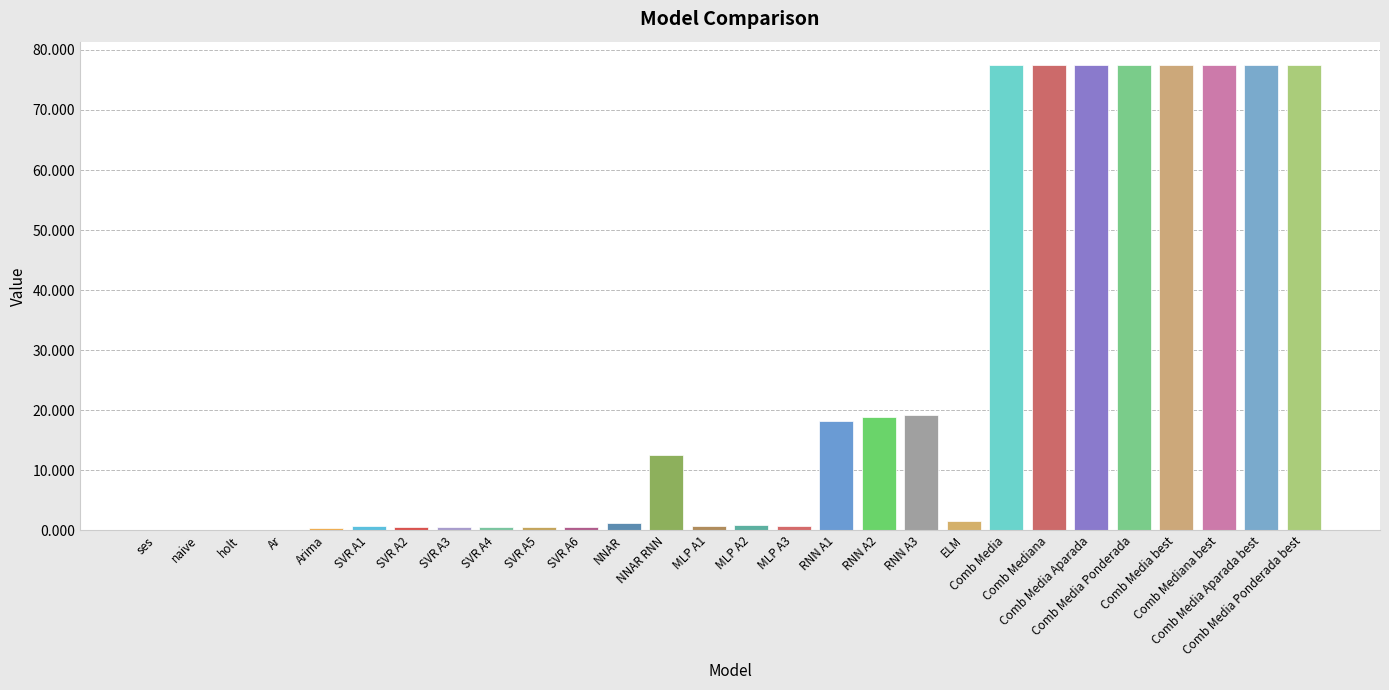

What is the sum of all values?

697.6